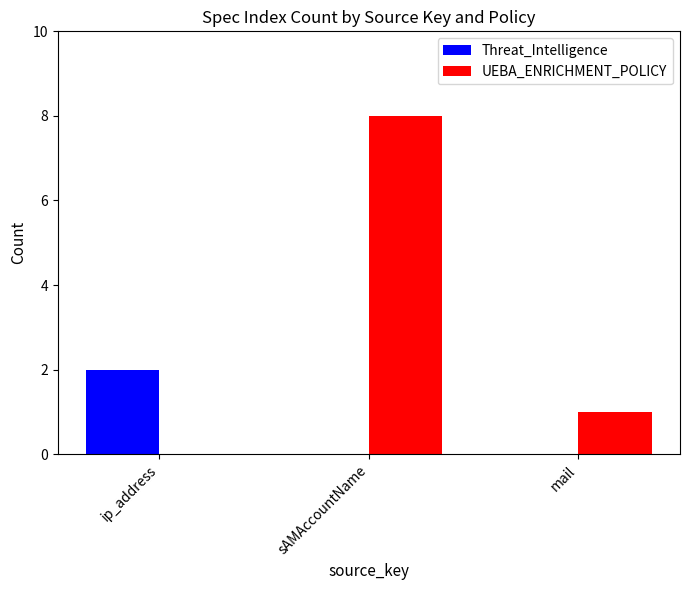

At which label is UEBA_ENRICHMENT_POLICY closest to 4?

mail